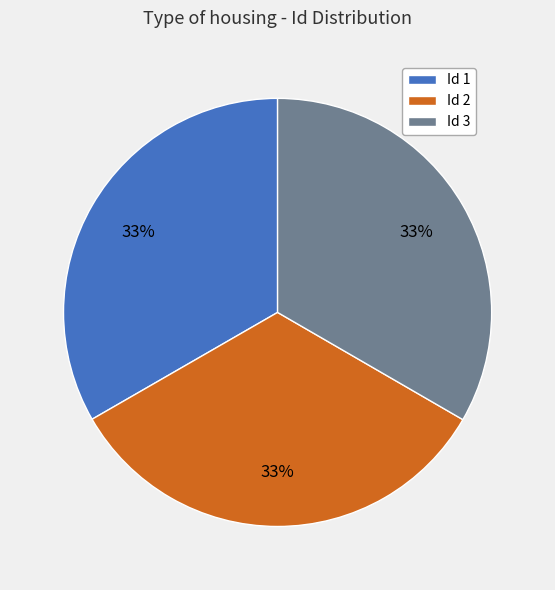

What is the ratio of the value at Id 2 to the value at Id 1?

1.0